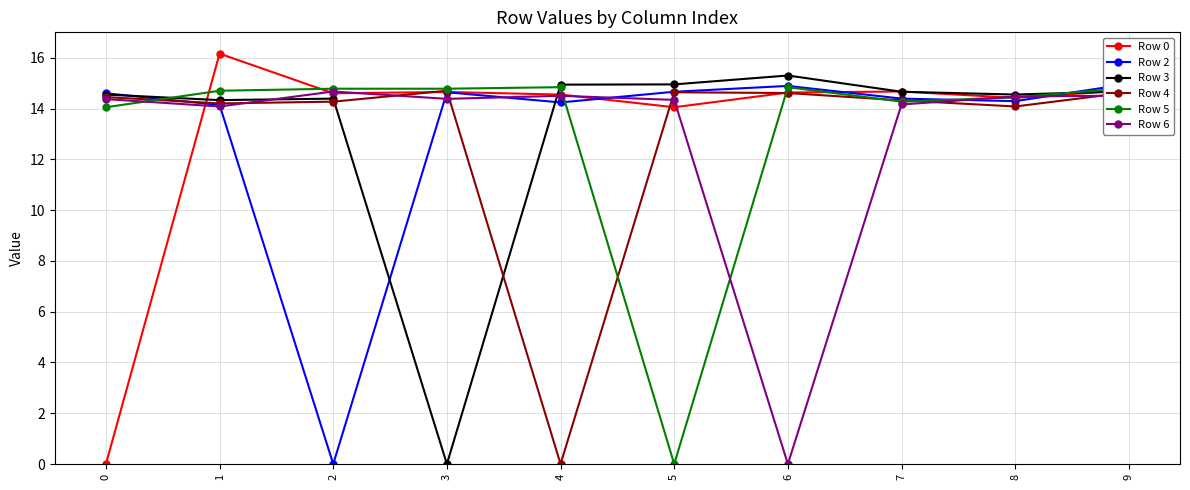

What is the spread (max minus min) of values at 3?

14.8